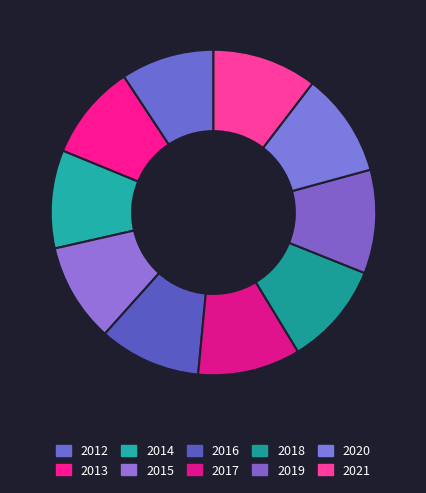

True or false: 2016 accounts for 1% of the total.

False